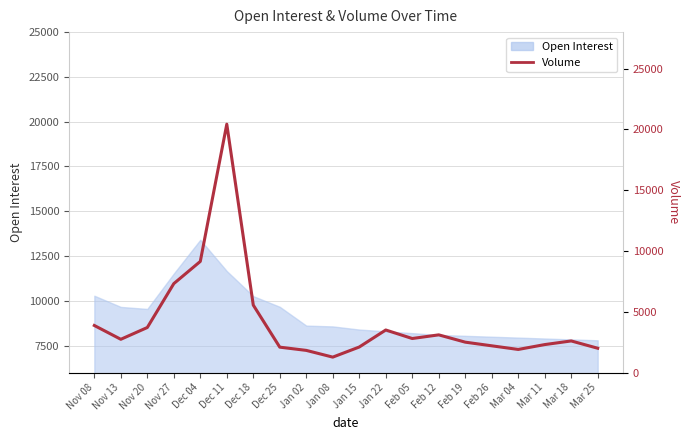

Reading left to right, list all the values displayed in this chart.

3872	2736	3705	7315	9140	20428	5548	2089	1823	1269	2100	3500	2800	3100	2500	2200	1900	2300	2600	2000